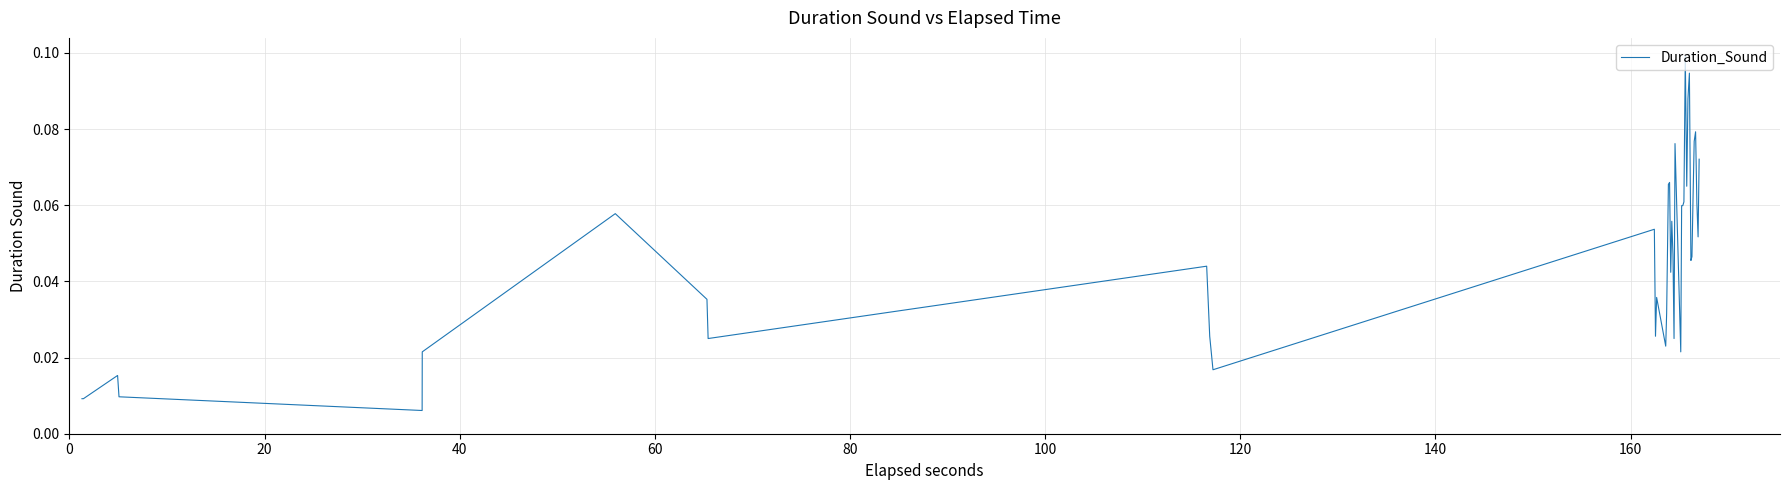

What is the difference between the maximum and minimum values?

0.1